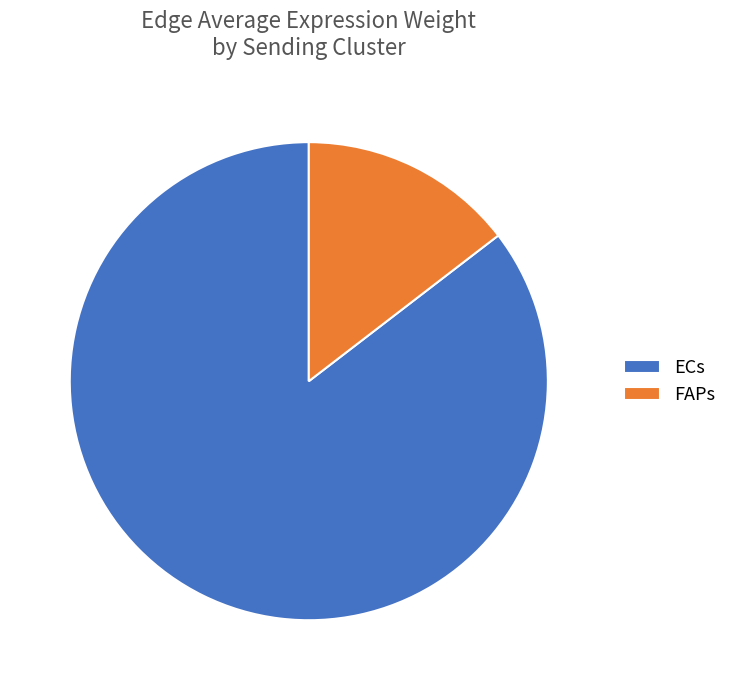

The FAPs slice represents 15% of the pie. True or false?

True